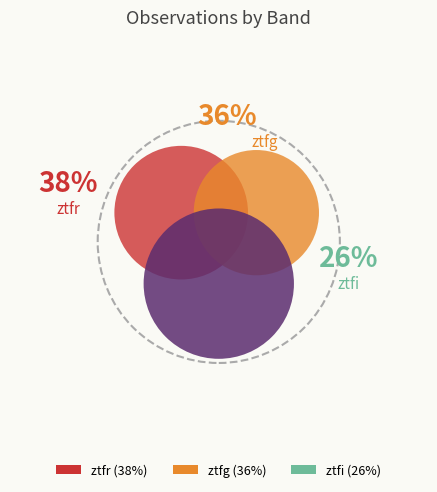

Is it true that ztfr is 28% of the pie?

False